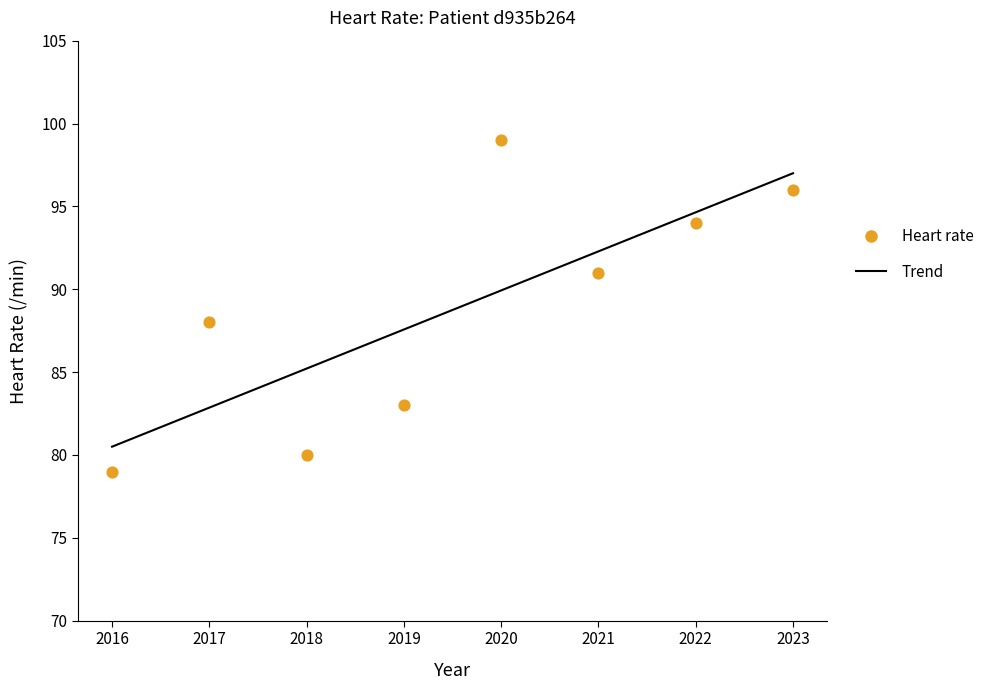

Approximately how many times larger is the value at 2021 compared to 2017?

1.0